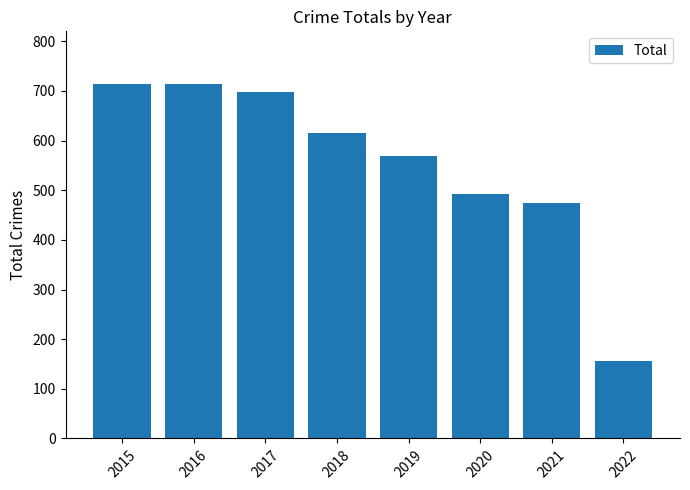

What is the ratio of the value at 2020 to the value at 2017?

0.7